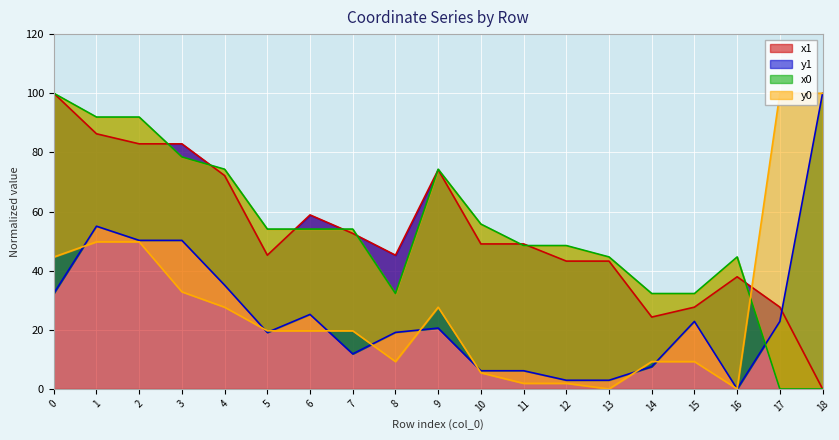

Rank the categories by y0 value from highest to lowest.

17, 18, 1, 2, 0, 3, 4, 9, 5, 6, 7, 8, 14, 15, 10, 11, 12, 13, 16